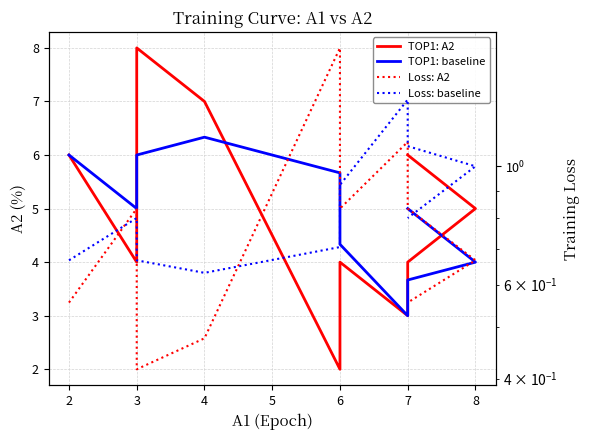

How many series are shown in this chart?

4